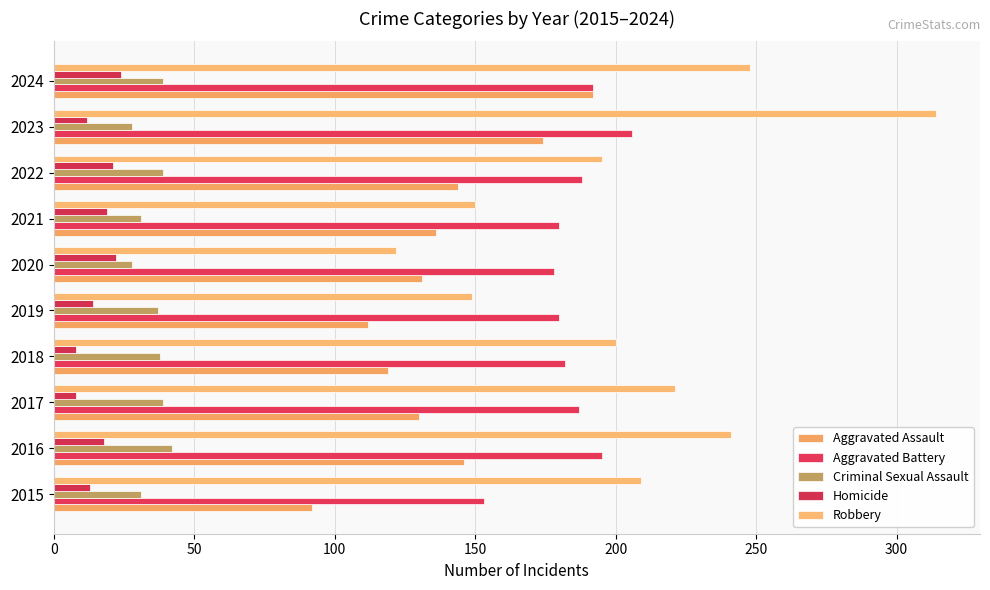

How many data points does each series have?

10